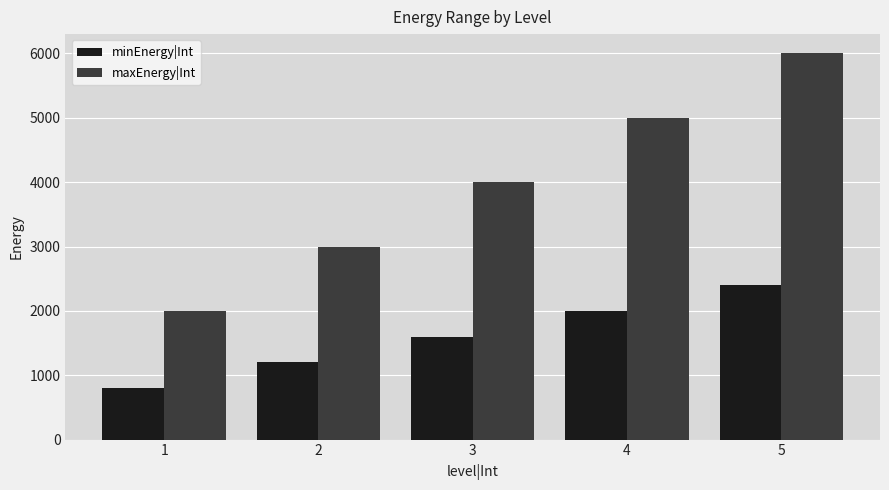

Is the value of maxEnergy|Int at 1 greater than the value of minEnergy|Int at 1?

Yes